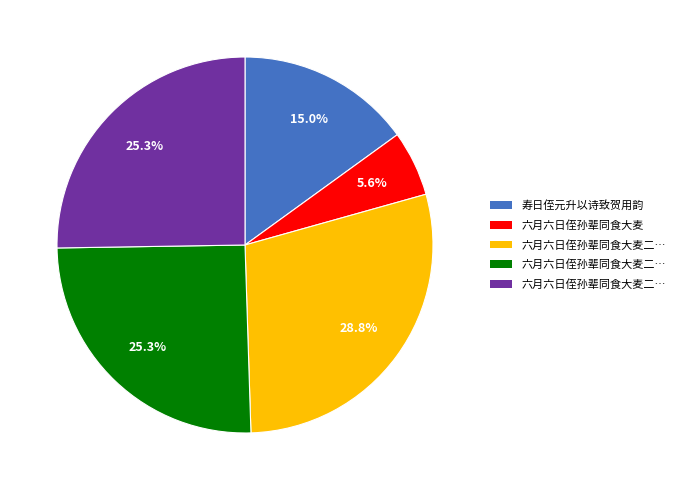

Is there any slice that represents more than half of the pie?

No